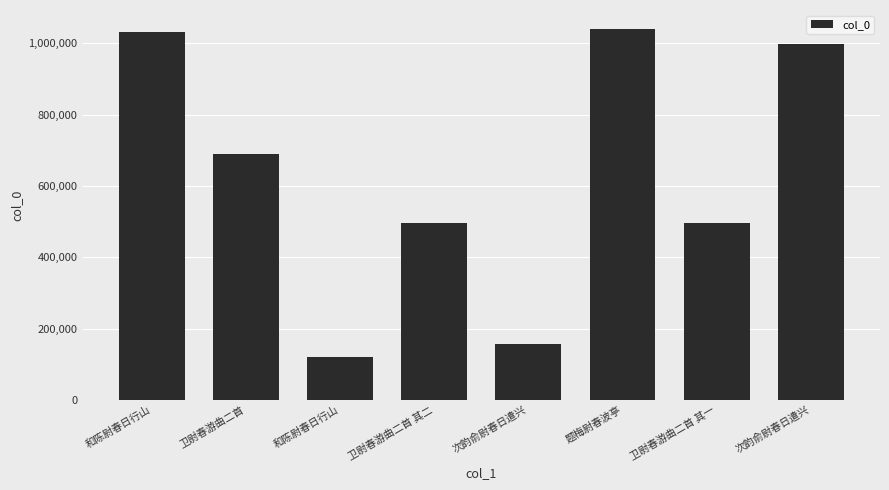

What is the difference between the maximum and minimum values?

920092